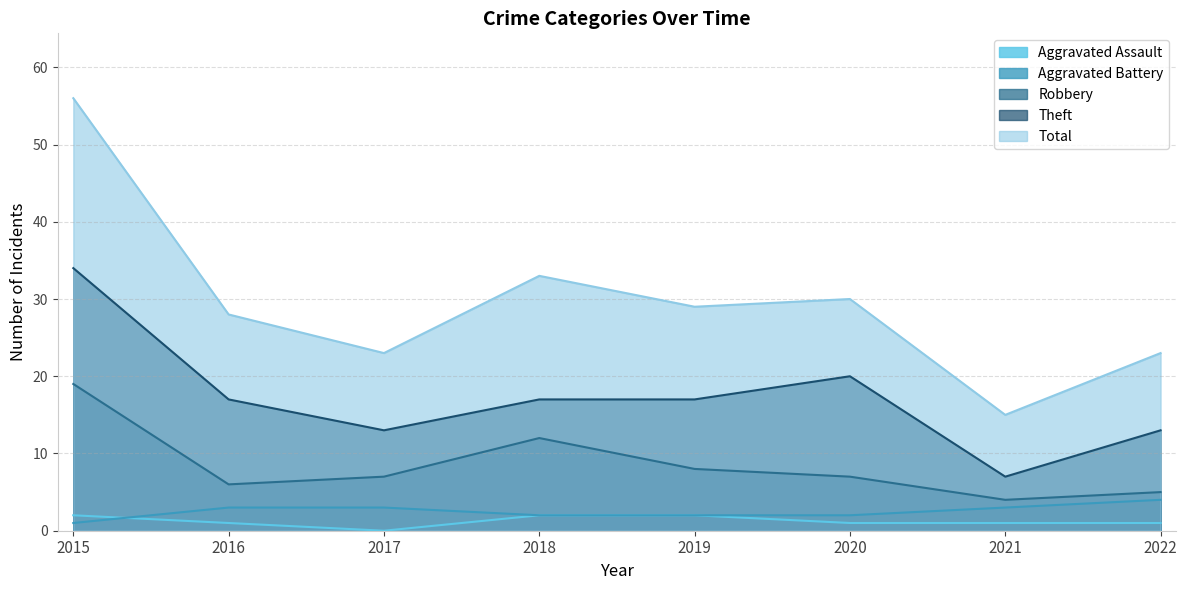

How many values in the Theft series are below 17?

3